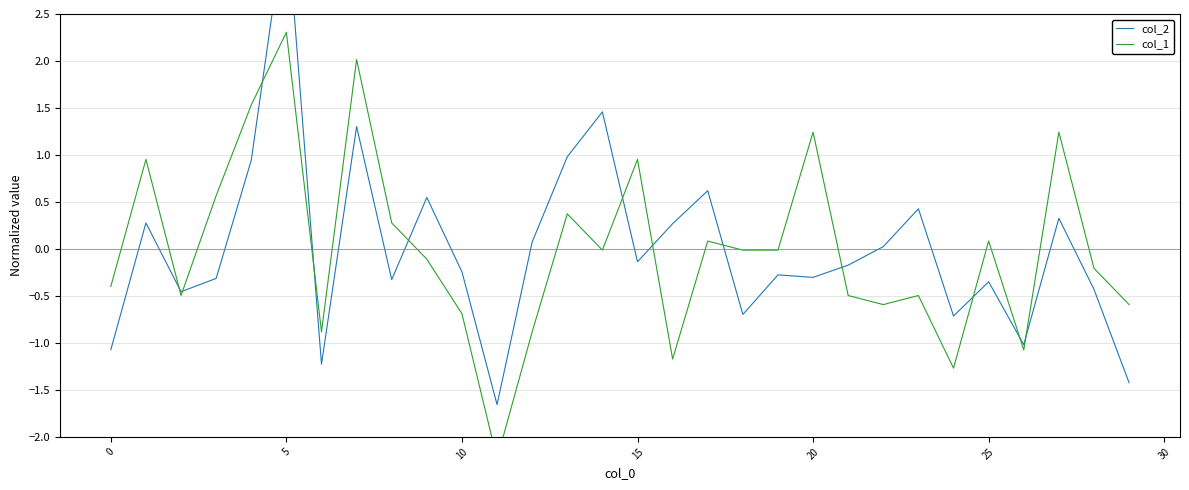

True or false: col_2 has more than 0 points higher than both neighbors.

True